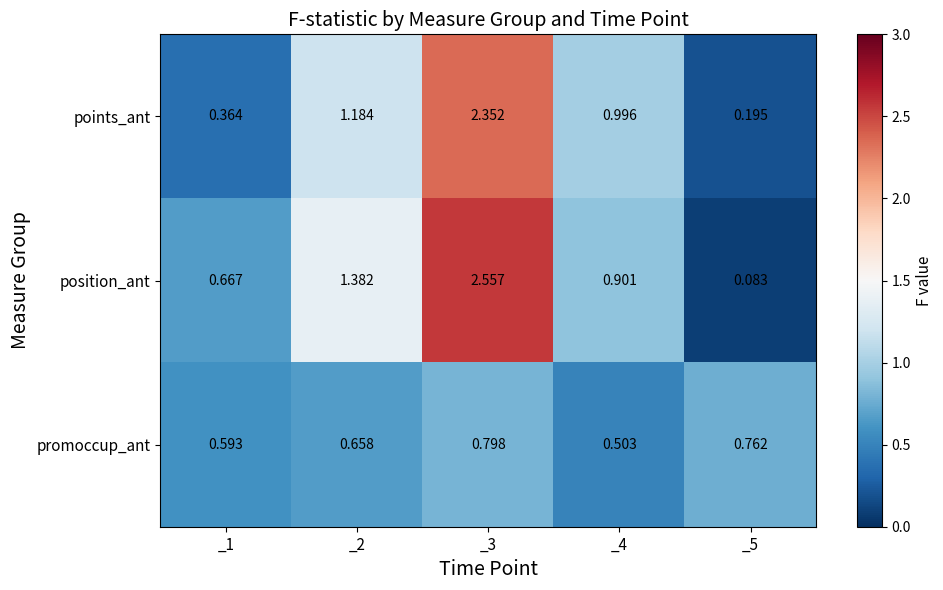

Which series has the largest range (max minus min)?

position_ant